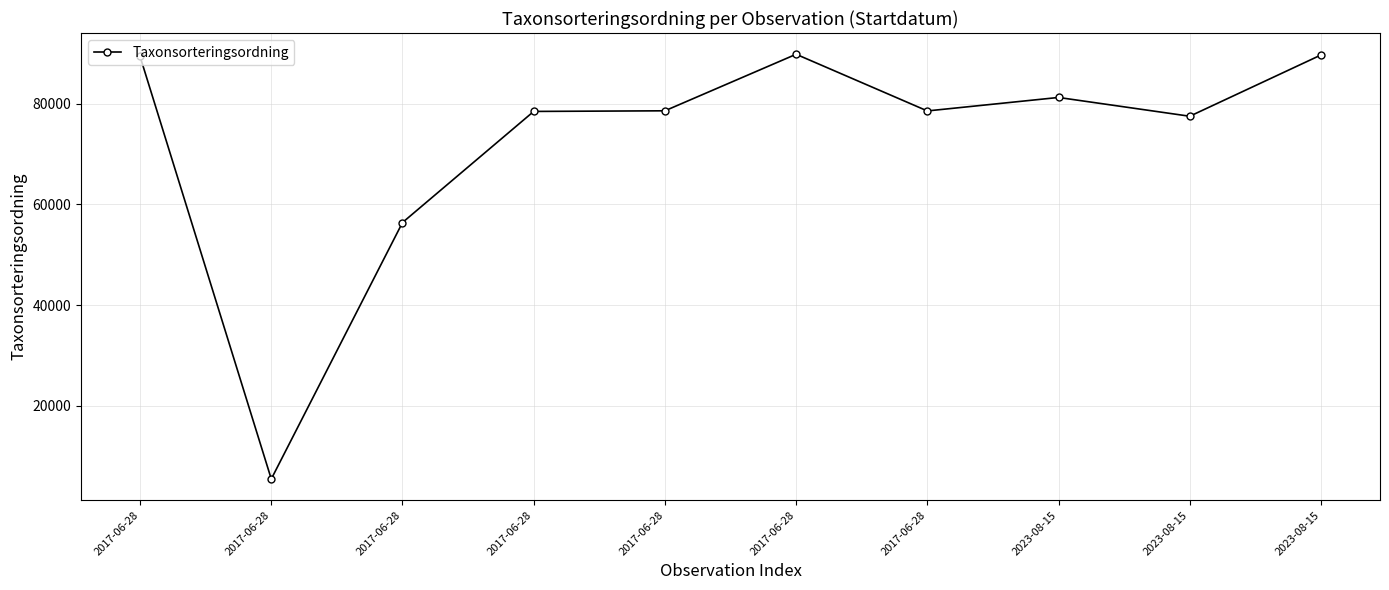

What is the label of the 9th point from the right?

2017-06-28